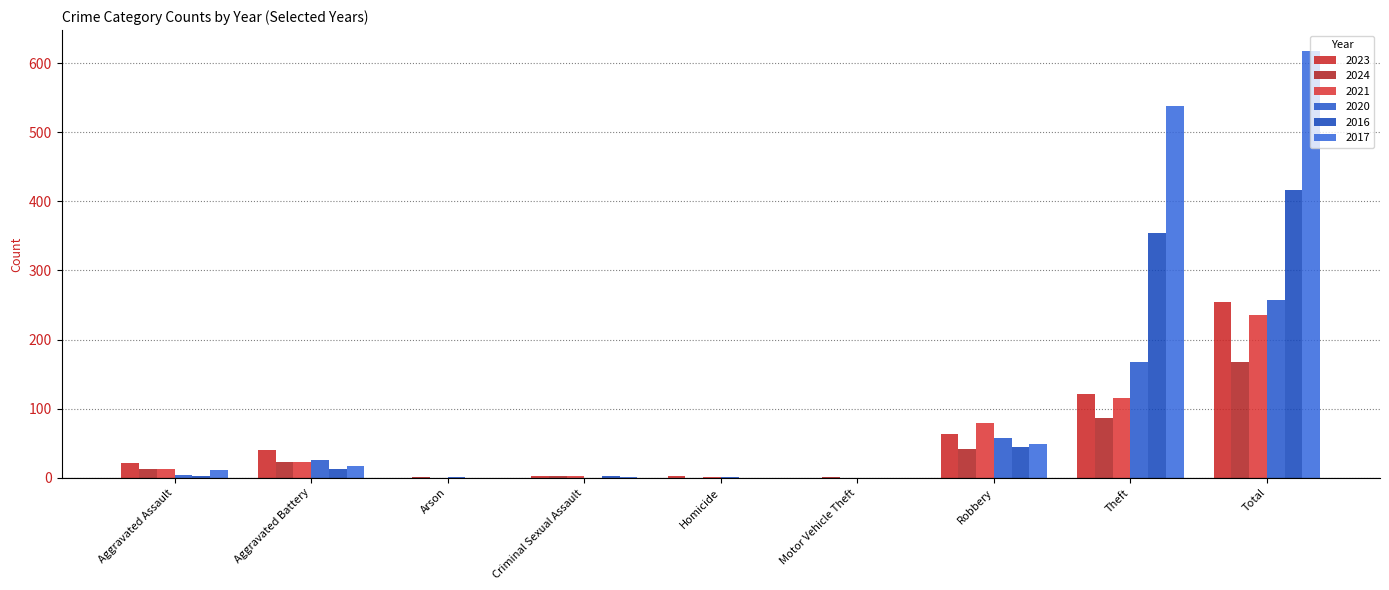

What is the value of the 2023 bar at the 9th from the left?

255